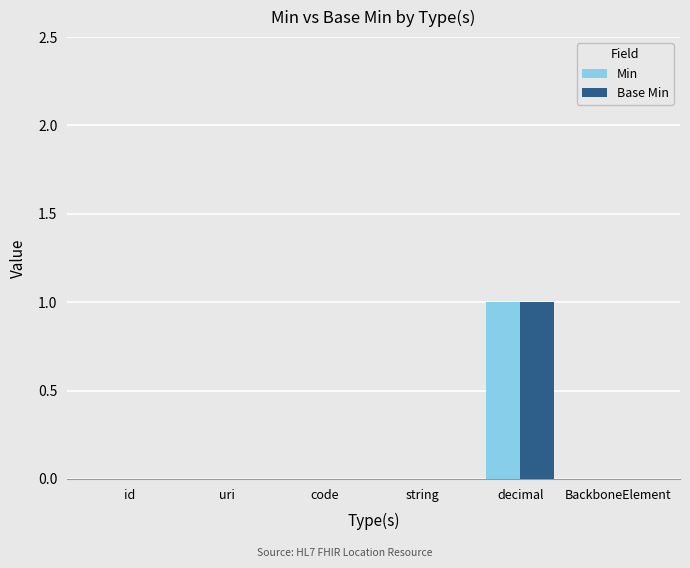

How many series are shown in this chart?

2